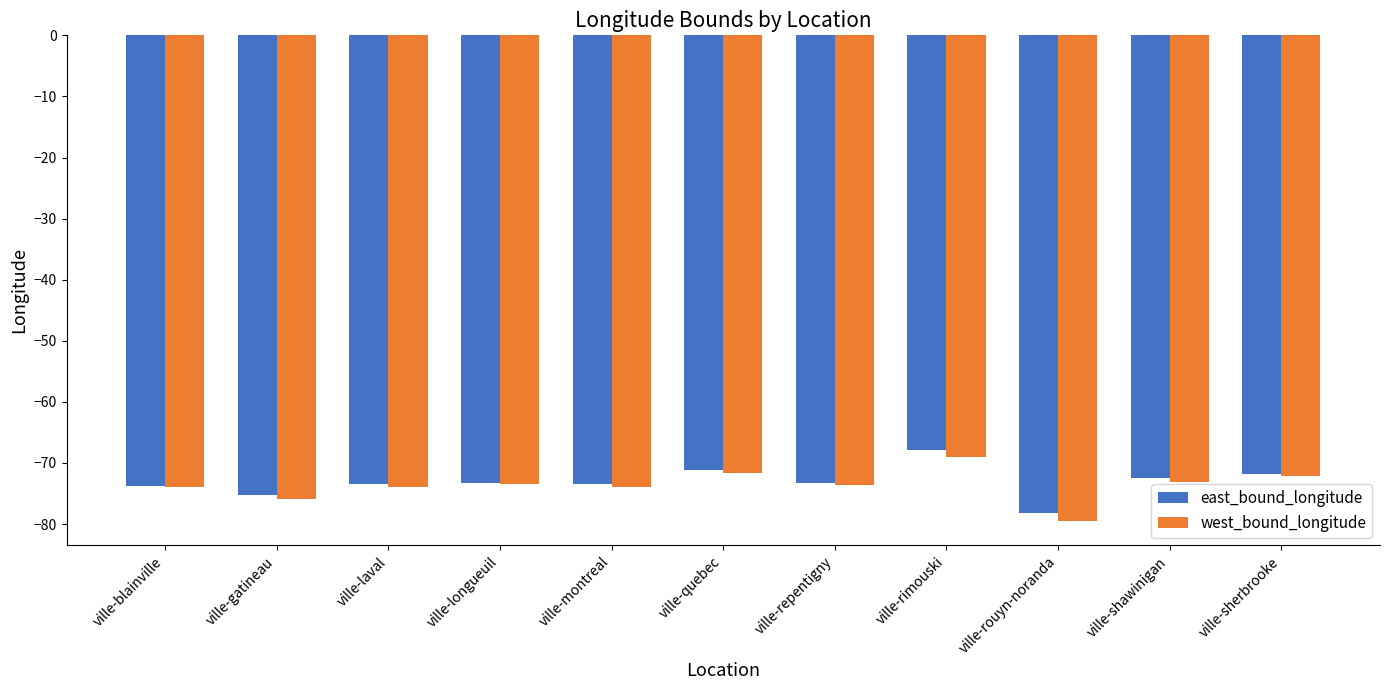

What is the value of the east_bound_longitude bar at the 7th from the left?

-73.3